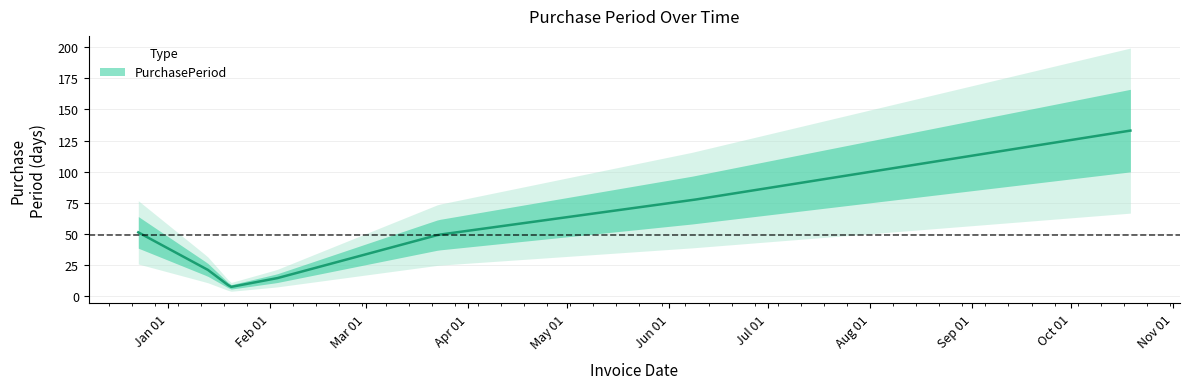

True or false: there are more than 2 points higher than both neighbors.

False